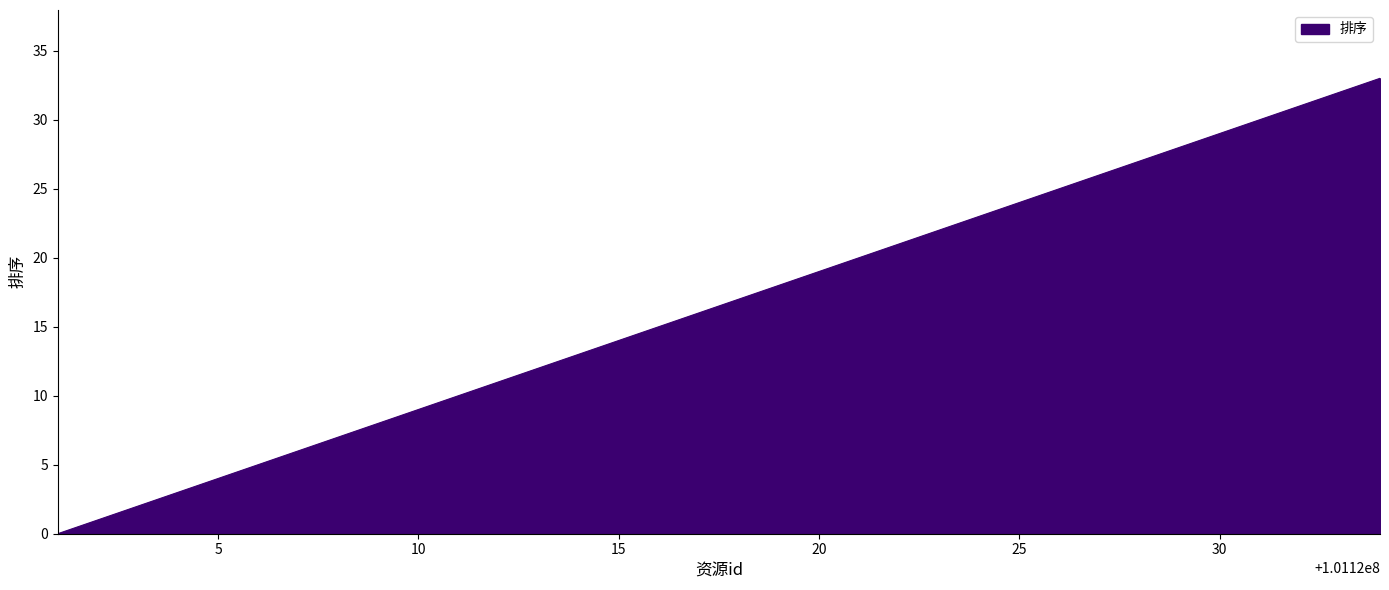

What is the maximum value shown in the chart?

33